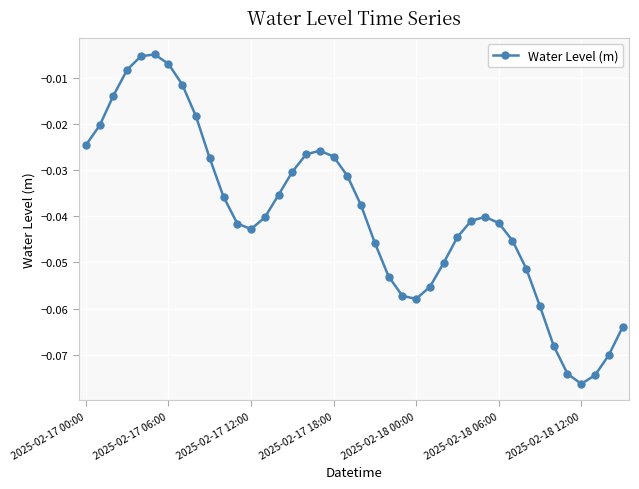

True or false: there are more than 2 points higher than both neighbors.

True